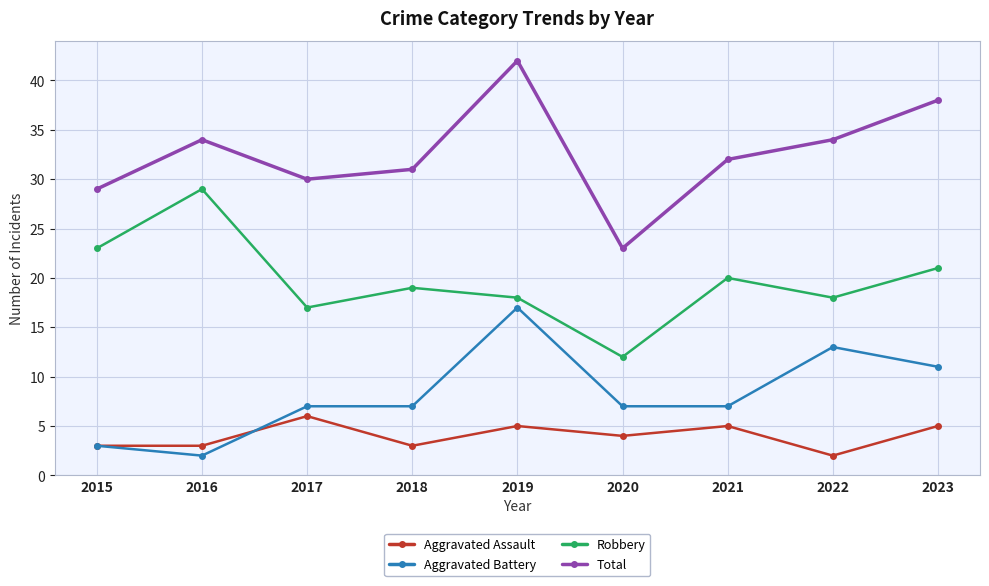

At which label does Robbery reach its minimum?

2020